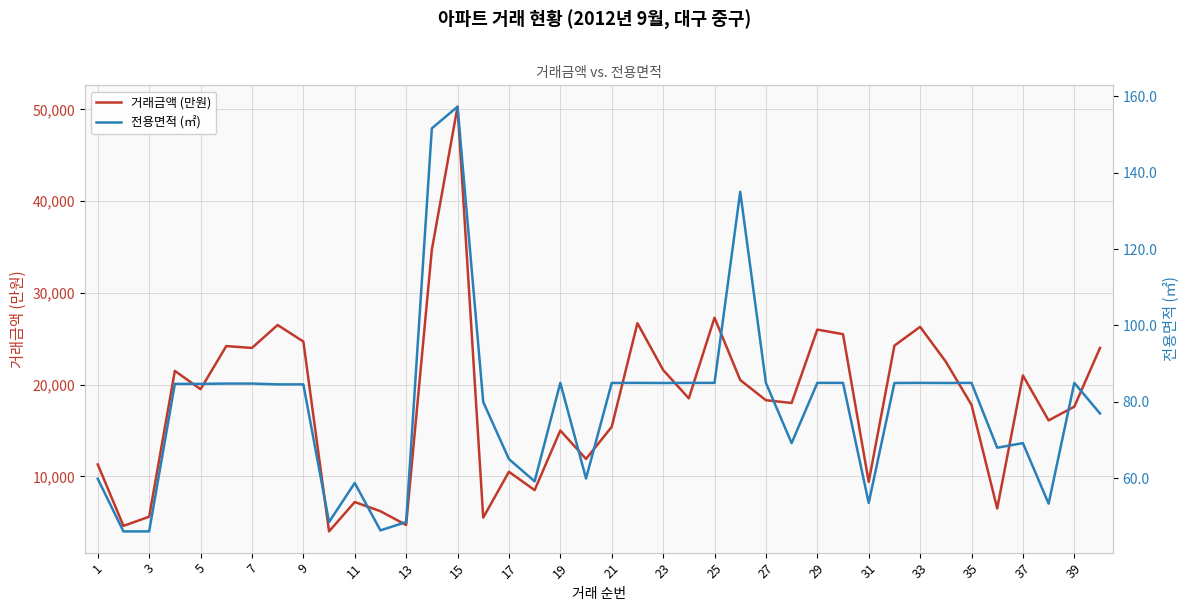

True or false: 거래금액 (만원) and 전용면적 (㎡) cross at least once.

False